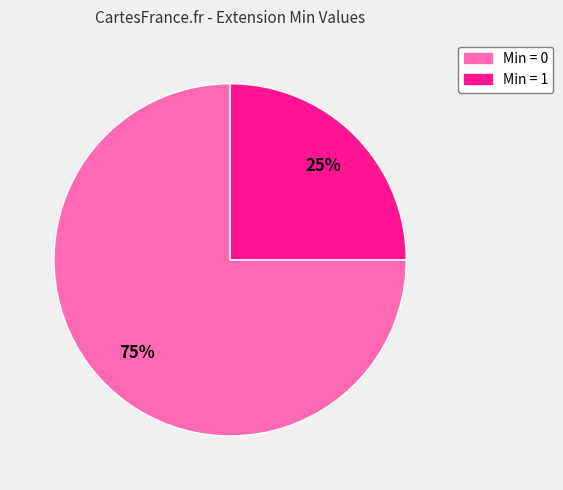

Is there a majority slice in this chart?

Yes